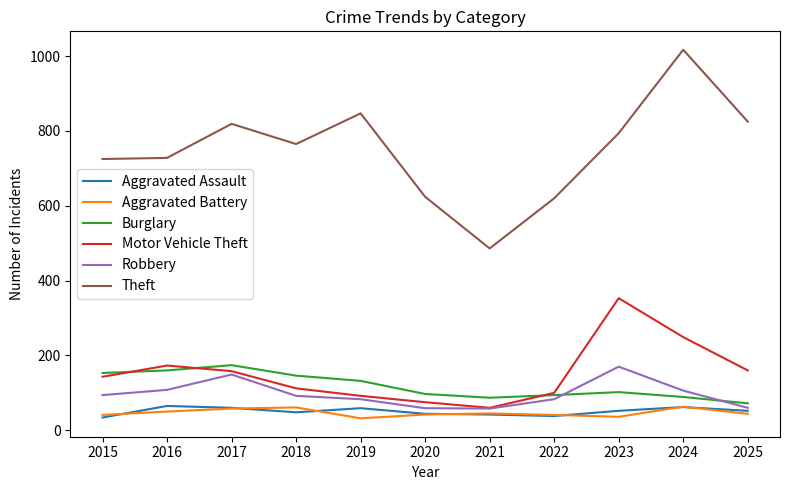

Is it true that Theft equals 1060 at 2015?

False